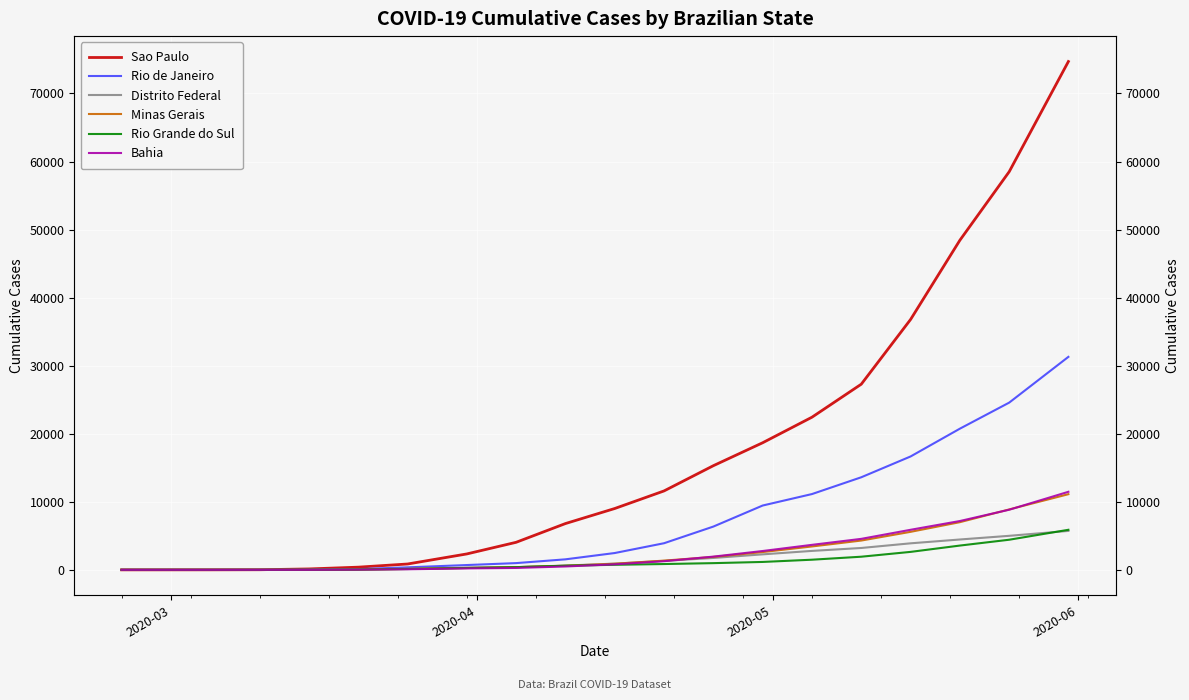

True or false: Rio de Janeiro and Rio Grande do Sul cross at least once.

False